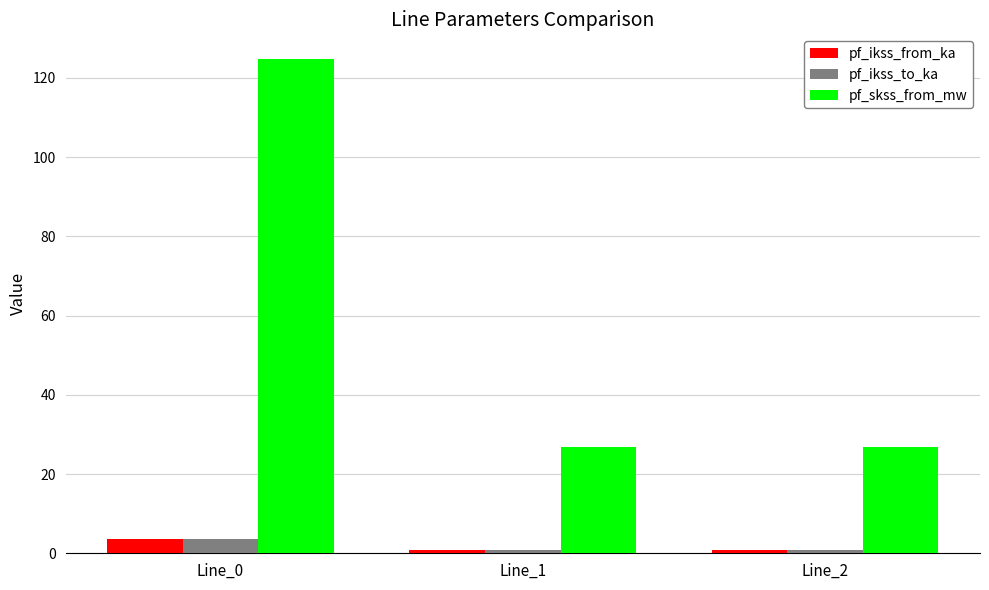

Reading left to right, transcribe all the data shown in this chart.

pf_ikss_from_ka: Line_0=3.6	Line_1=0.8	Line_2=0.8
pf_ikss_to_ka: Line_0=3.6	Line_1=0.8	Line_2=0.8
pf_skss_from_mw: Line_0=124.8	Line_1=26.8	Line_2=26.8